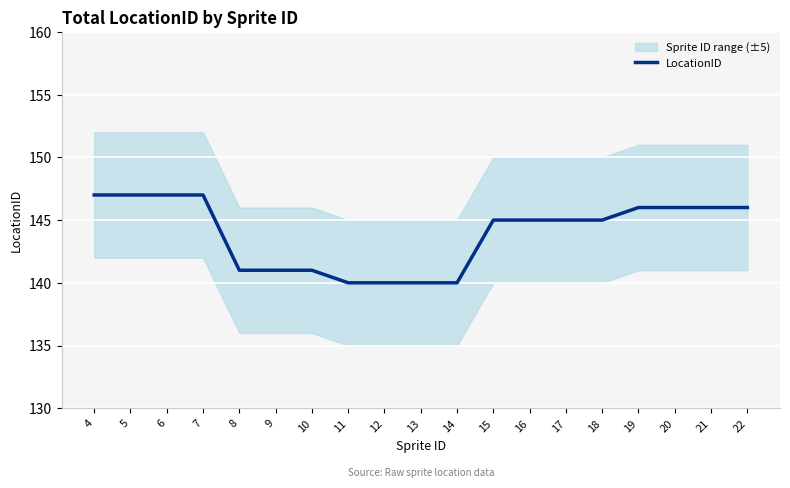

What is the change in value from 8 to 19?

+5